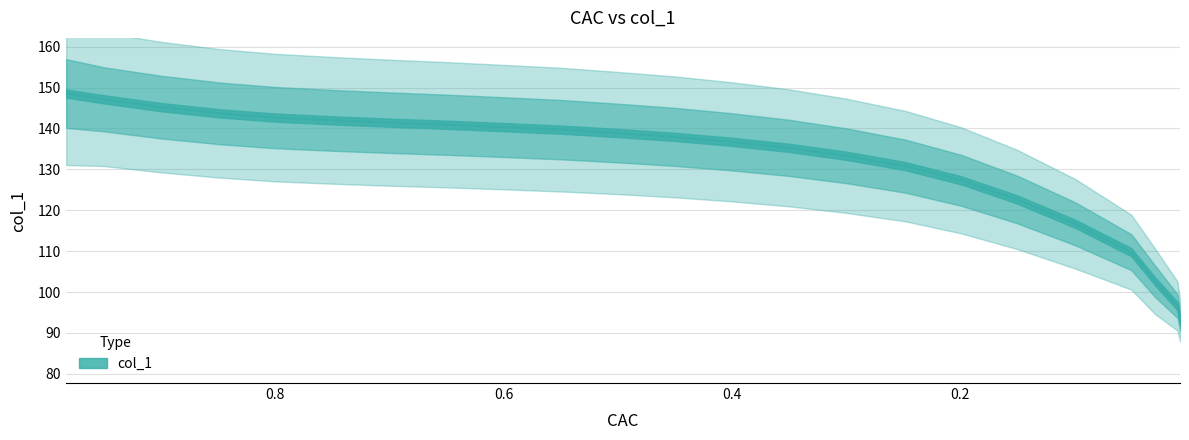

True or false: the data has more than 2 interior local peaks.

False